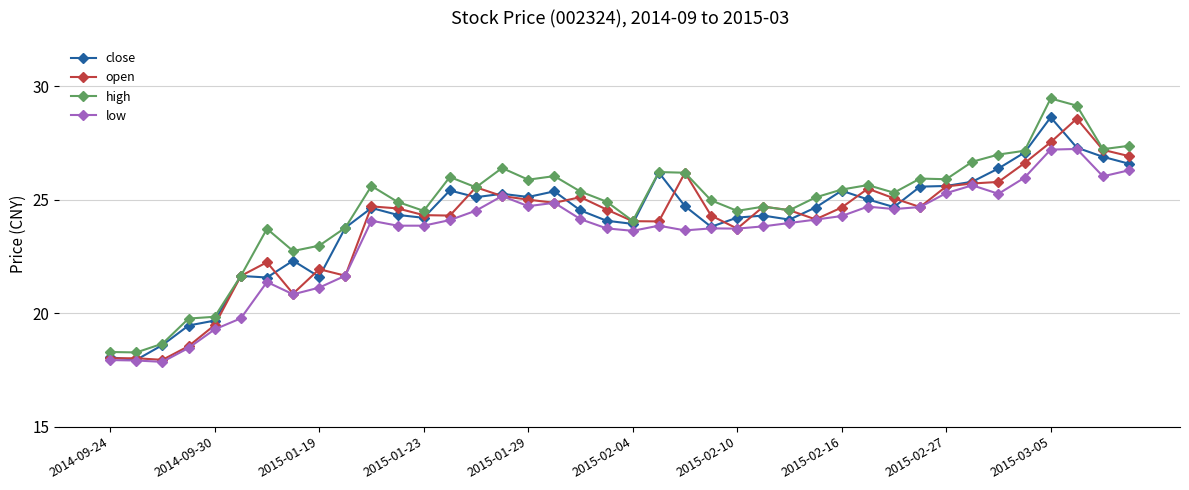

True or false: low and high intersect in this chart.

False